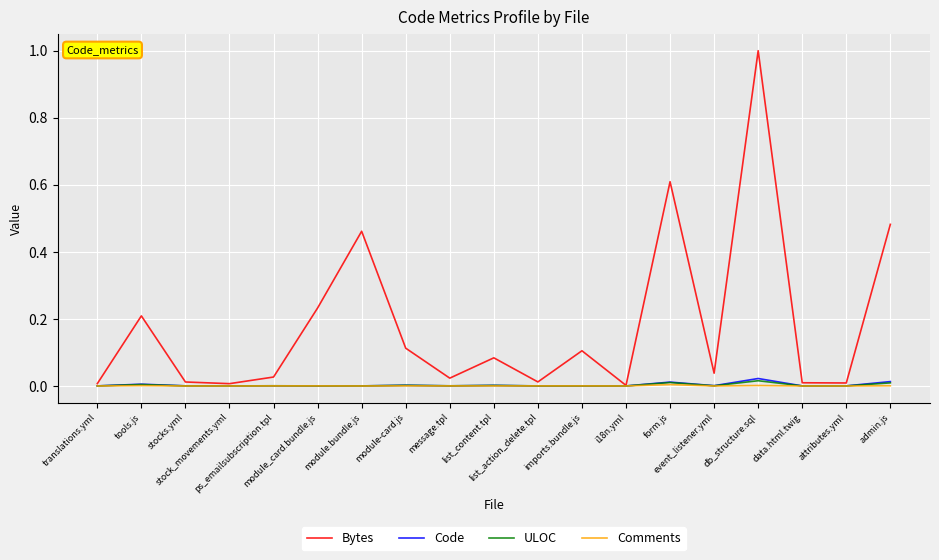

In Bytes, how many points are higher than both neighbors (excluding endpoints)?

6